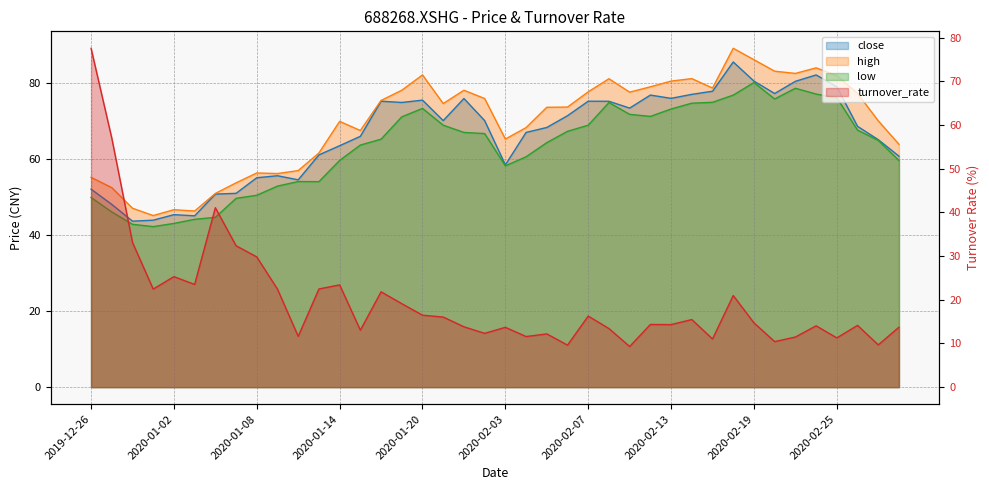

How many interior local peaks does the low series have?

5